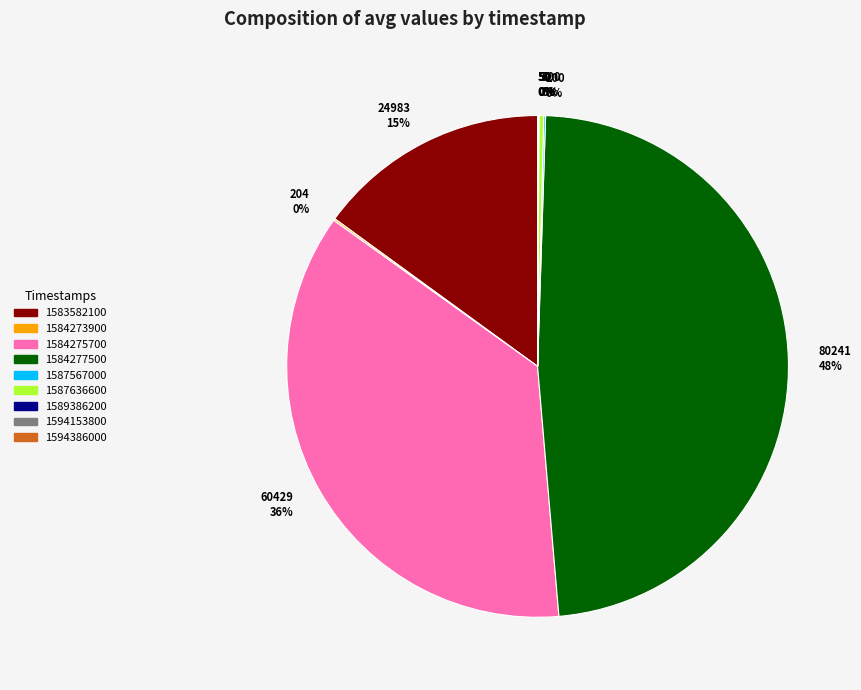

What is the largest slice in the pie chart?

1584277500